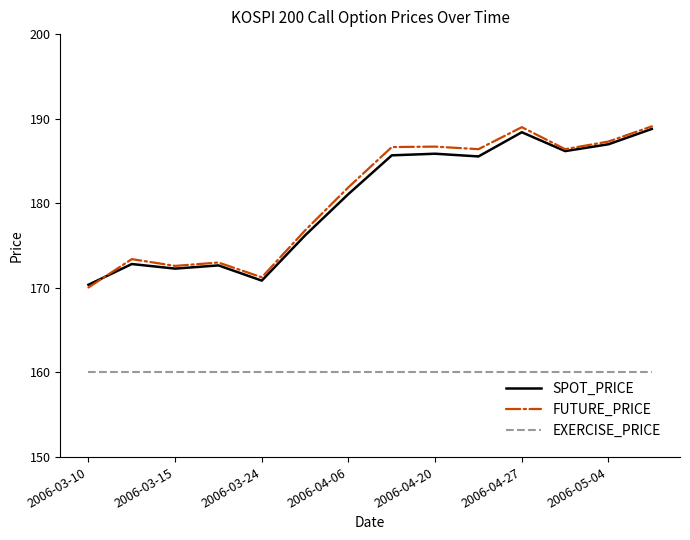

True or false: SPOT_PRICE and EXERCISE_PRICE cross at least once.

False